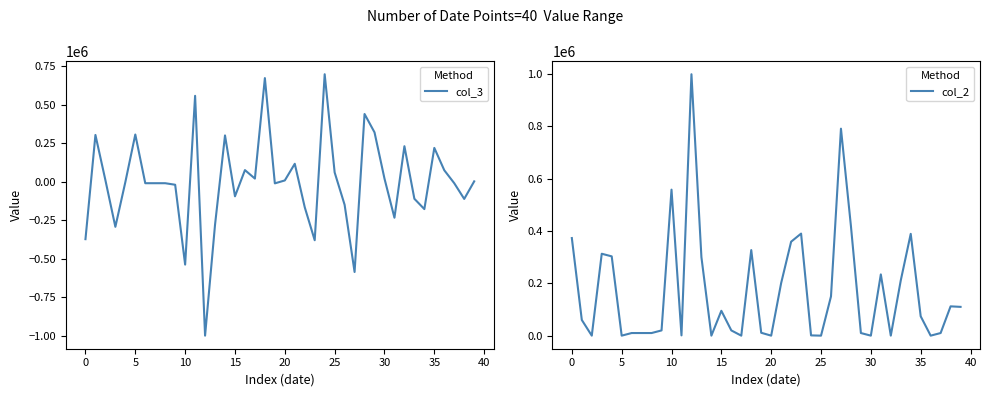

What is the smallest value displayed?

-999000